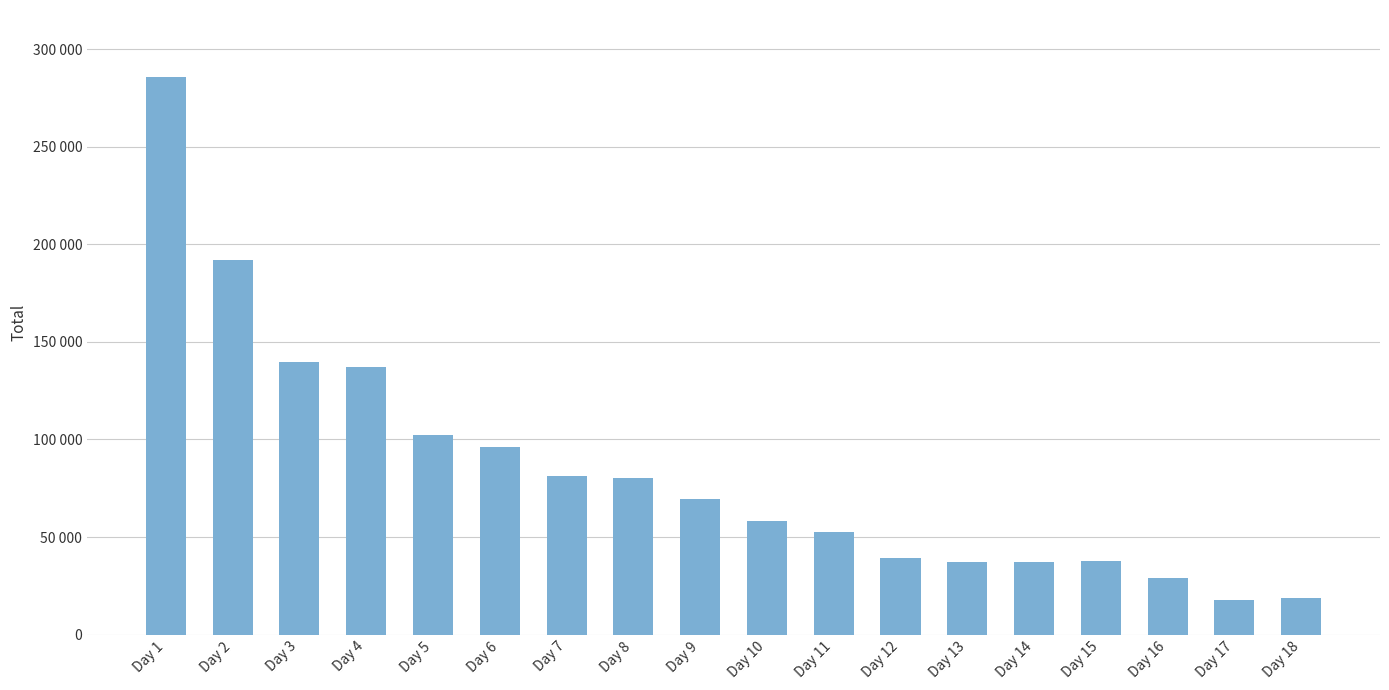

At which label is the value closest to 151679?

Day 3